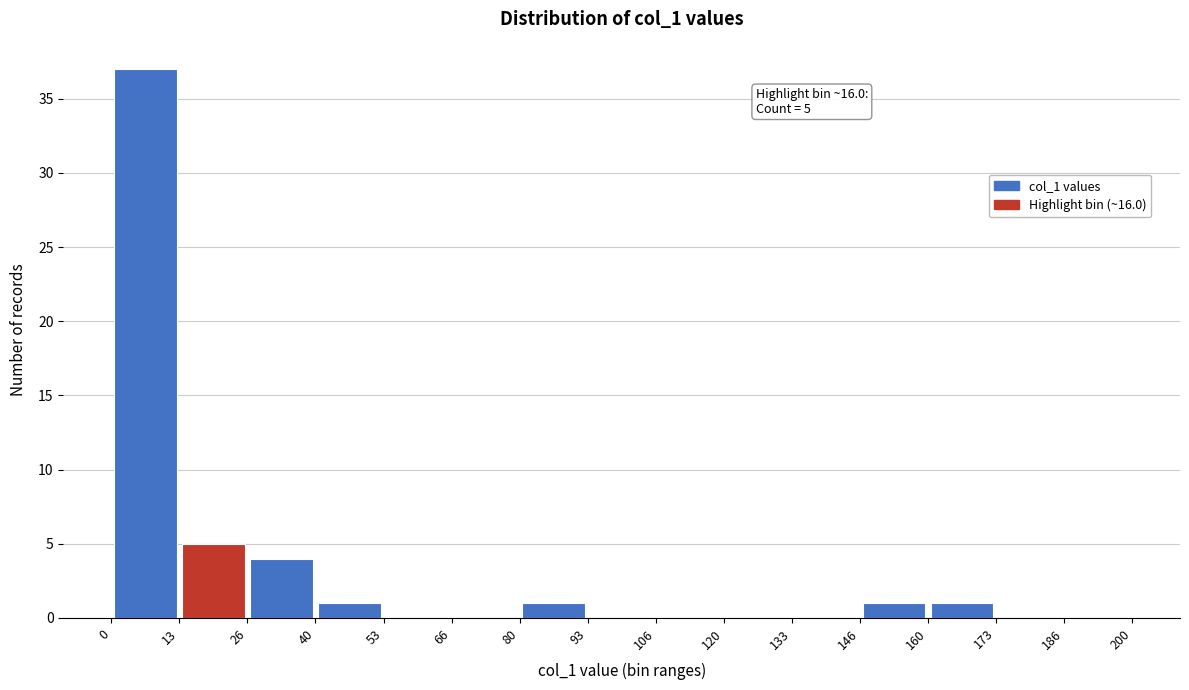

Which range on the x-axis has the tallest bar?

0 to 13